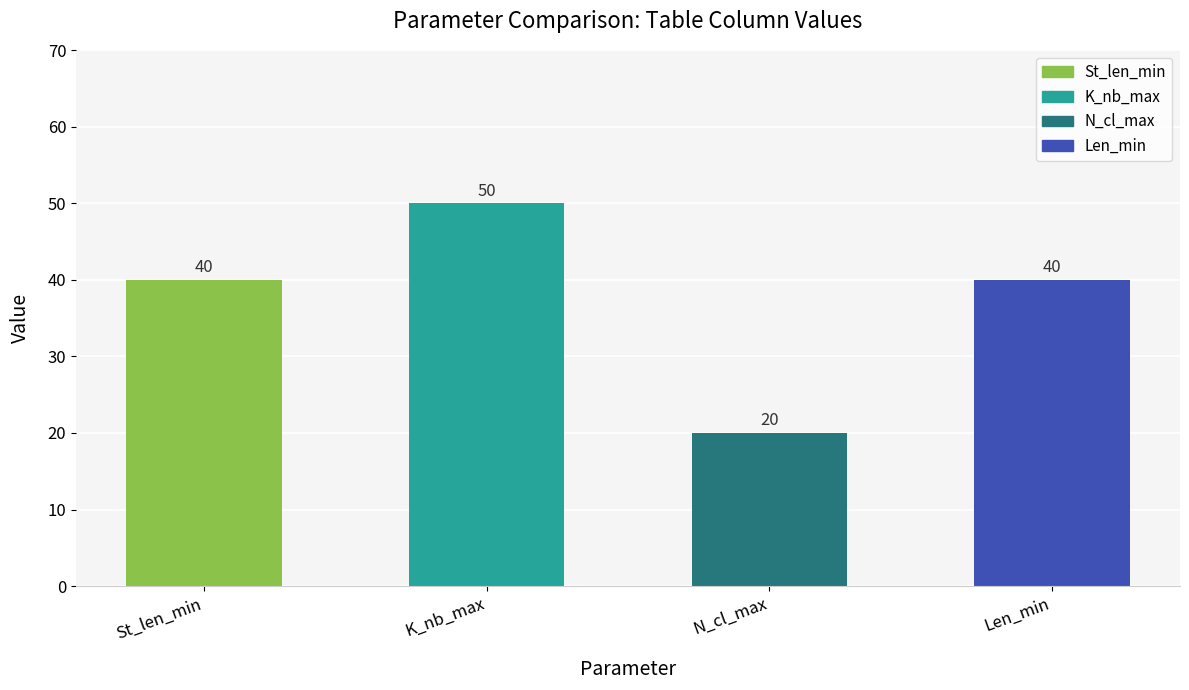

Count the number of data series in this chart.

1